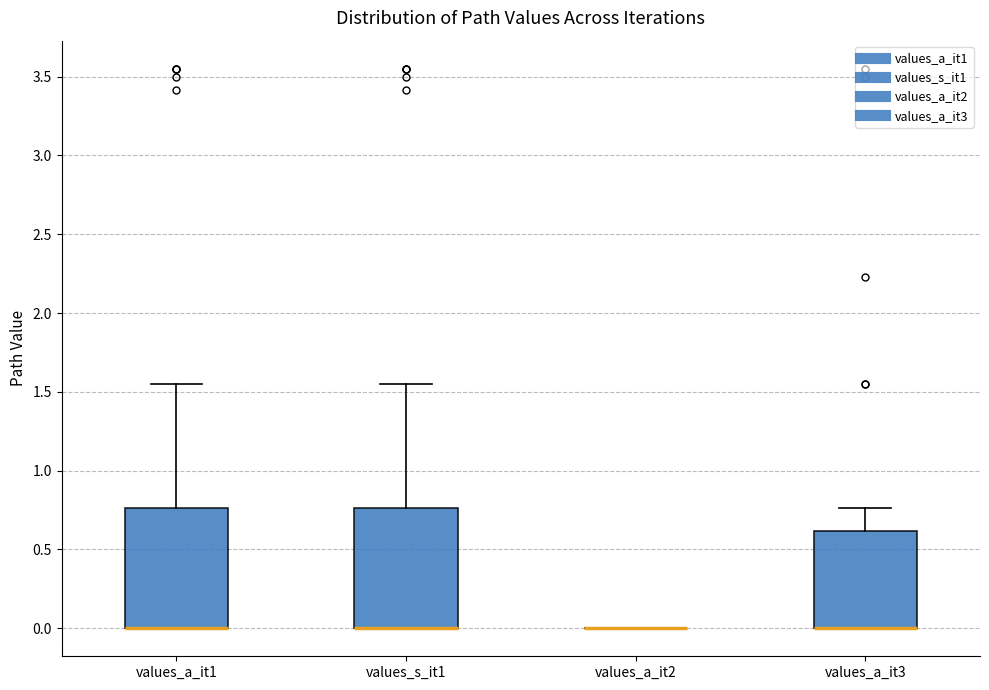

Reading left to right, transcribe this box plot: for each box, give where its median line is, the range the box spans, and where its two whiskers end, as read against the y-axis. The values are not printed on the chart, so give them approximately, as read against the axis.

values_a_it1: median 0.00 (drawn on the box's lower edge), box 0.00 to 0.75, whiskers 0.00 to 1.55
values_s_it1: median 0.00 (drawn on the box's lower edge), box 0.00 to 0.75, whiskers 0.00 to 1.55
values_a_it2: box collapsed to a line at 0.00, whiskers 0.00 to 0.00
values_a_it3: median 0.00 (drawn on the box's lower edge), box 0.00 to 0.60, whiskers 0.00 to 0.75